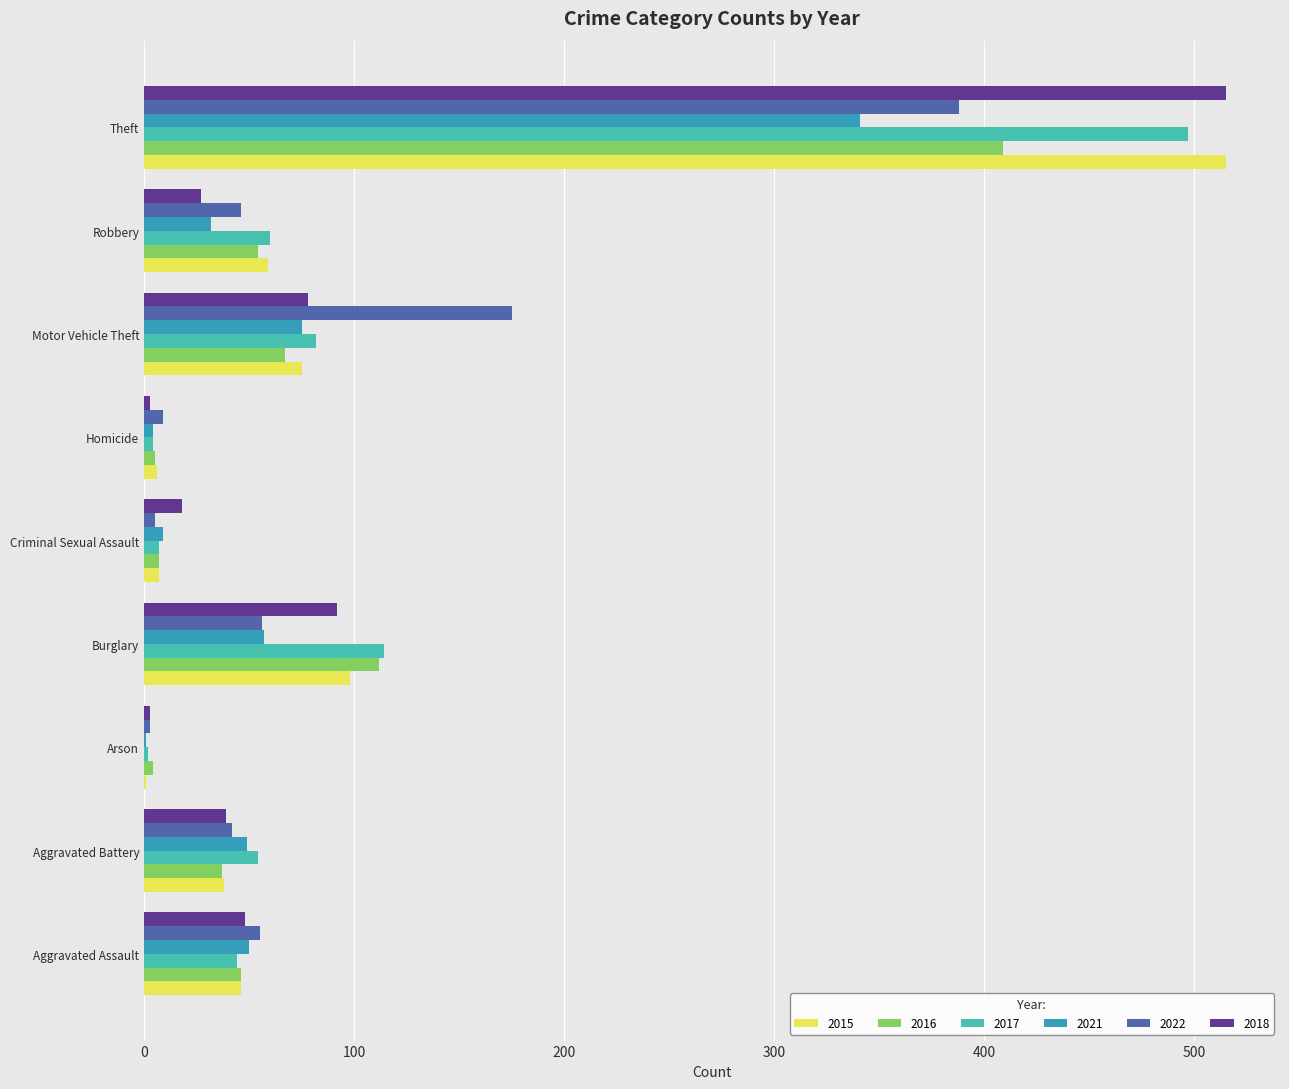

Where is 2022 nearest to the value 195?

Motor Vehicle Theft